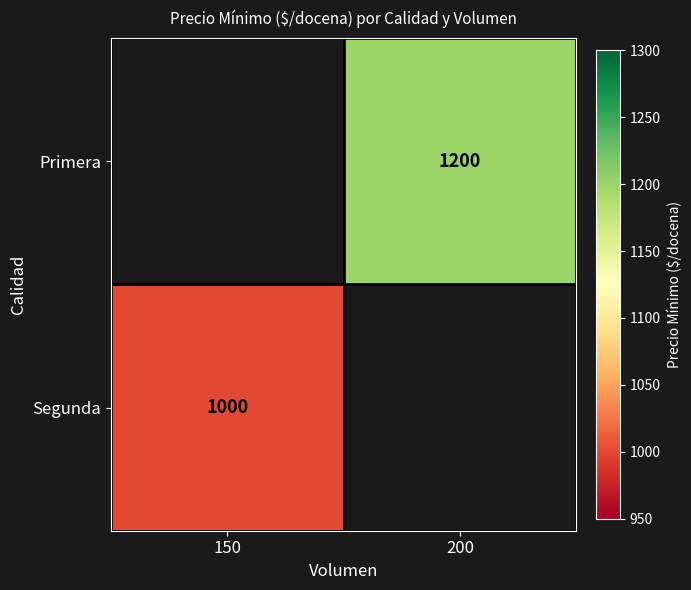

Which has a higher value, 150 or 200?

200